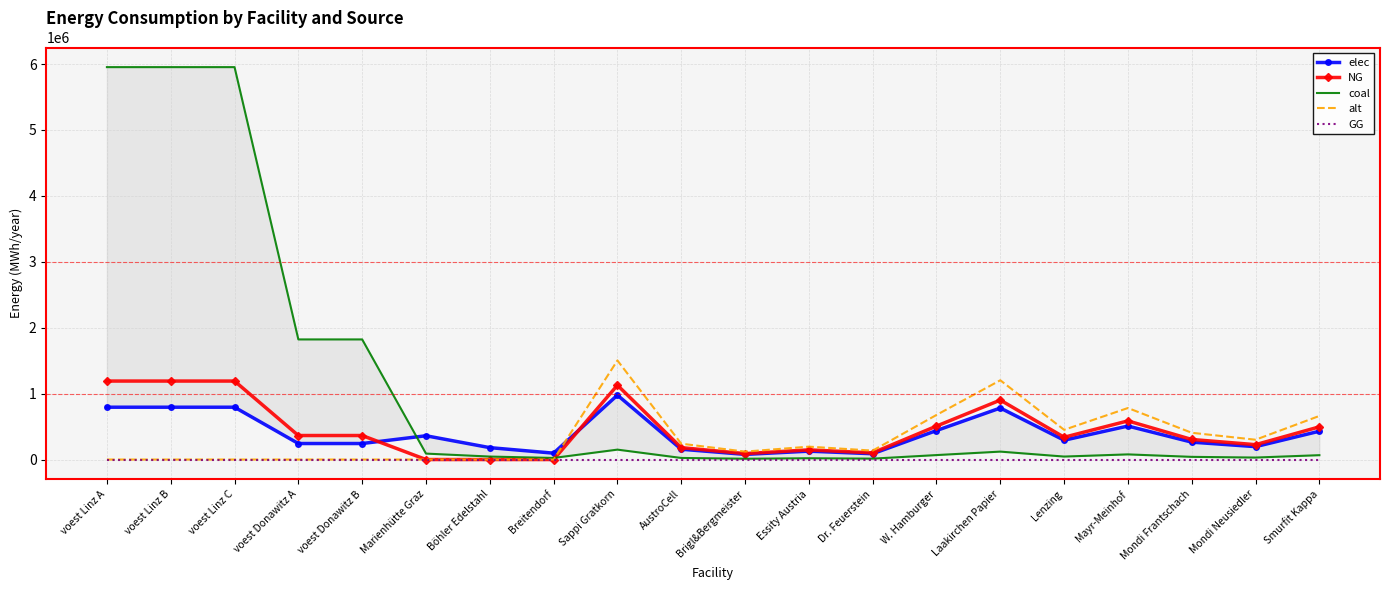

Reading left to right, extract all data points from this chart.

elec: 793870.4	793870.4	793870.4	242990.7	242990.7	360800.0	180400.0	96800.0	977166.7	156346.7	78173.3	127031.7	87945.0	439725.0	781733.3	293150.0	508126.7	263835.0	195433.3	429953.3
NG: 1190805.6	1190805.6	1190805.6	364486.1	364486.1	0.0	0.0	0.0	1127500.0	180400.0	90200.0	146575.0	101475.0	507375.0	902000.0	338250.0	586300.0	304425.0	225500.0	496100.0
coal: 5954027.8	5954027.8	5954027.8	1822430.6	1822430.6	90200.0	45100.0	24200.0	150333.3	24053.3	12026.7	19543.3	13530.0	67650.0	120266.7	45100.0	78173.3	40590.0	30066.7	66146.7
alt: 0.0	0.0	0.0	0.0	0.0	0.0	0.0	0.0	1503333.3	240533.3	120266.7	195433.3	135300.0	676500.0	1202666.7	451000.0	781733.3	405900.0	300666.7	661466.7
GG: 0.0	0.0	0.0	0.0	0.0	0.0	0.0	0.0	0.0	0.0	0.0	0.0	0.0	0.0	0.0	0.0	0.0	0.0	0.0	0.0